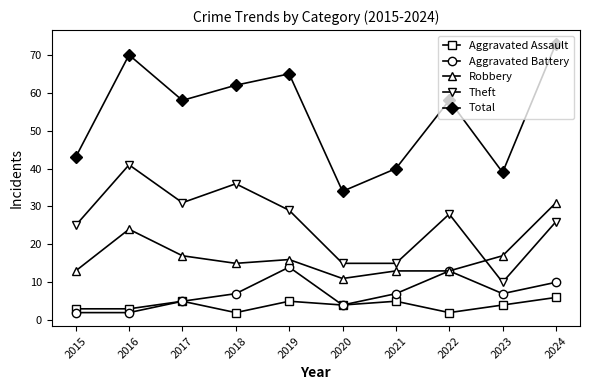

True or false: Theft has more than 2 points higher than both neighbors.

True